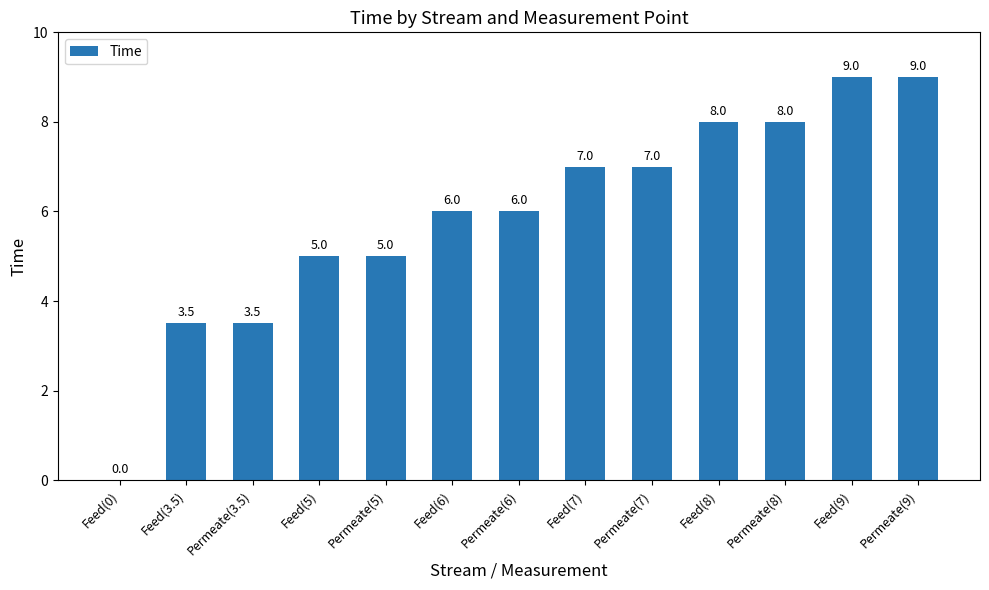

Reading left to right, list all the values displayed in this chart.

Feed(0)=0.0	Feed(3.5)=3.5	Permeate(3.5)=3.5	Feed(5)=5.0	Permeate(5)=5.0	Feed(6)=6.0	Permeate(6)=6.0	Feed(7)=7.0	Permeate(7)=7.0	Feed(8)=8.0	Permeate(8)=8.0	Feed(9)=9.0	Permeate(9)=9.0